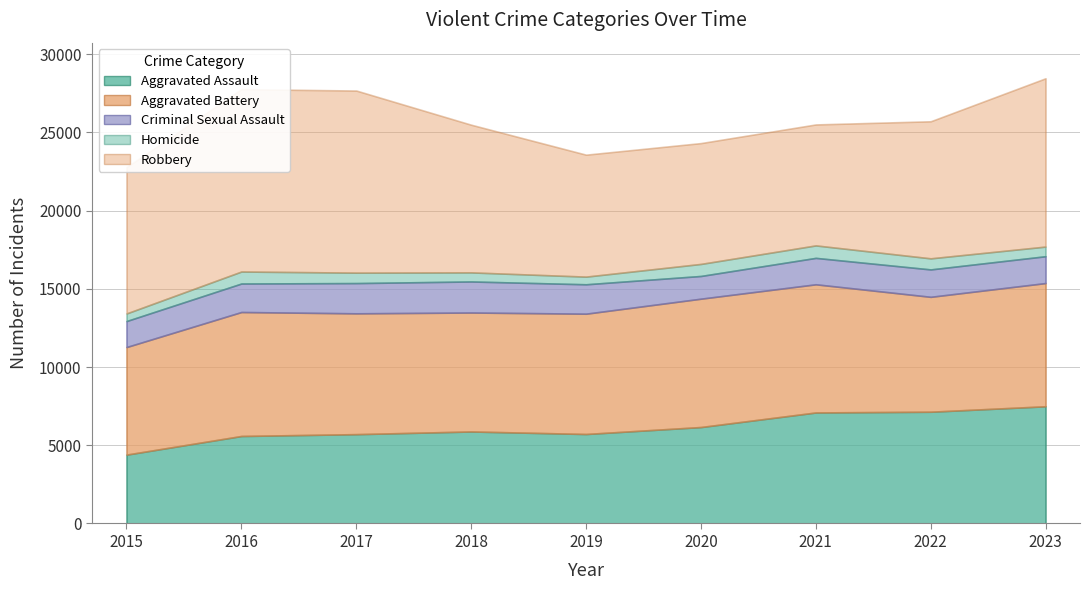

True or false: Aggravated Assault has more than 2 points higher than both neighbors.

False